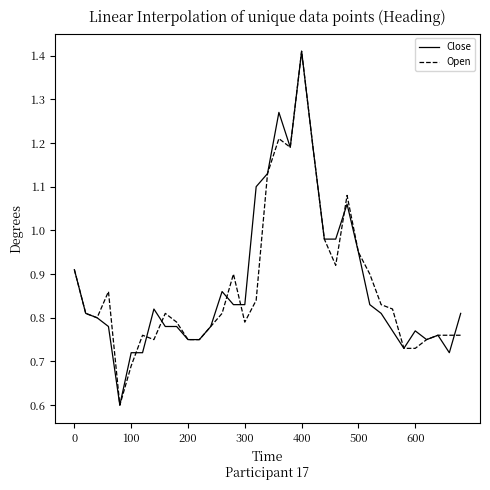

How many distinct data groups are displayed?

2